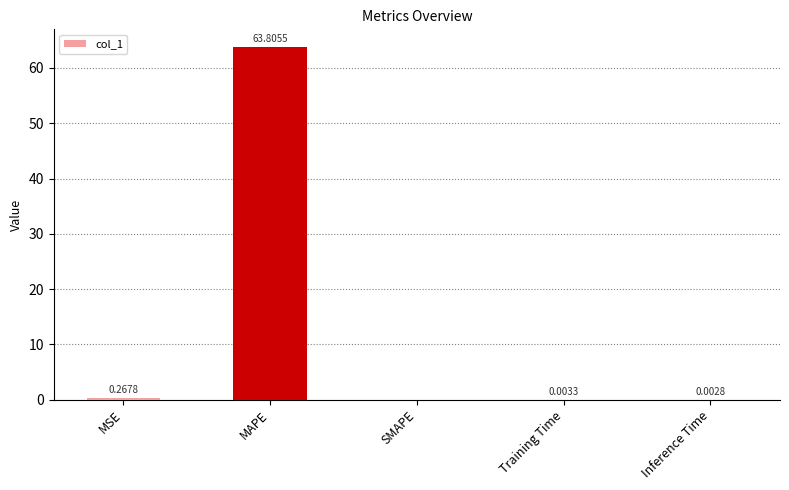

At which category does the chart reach its peak across all series?

MAPE